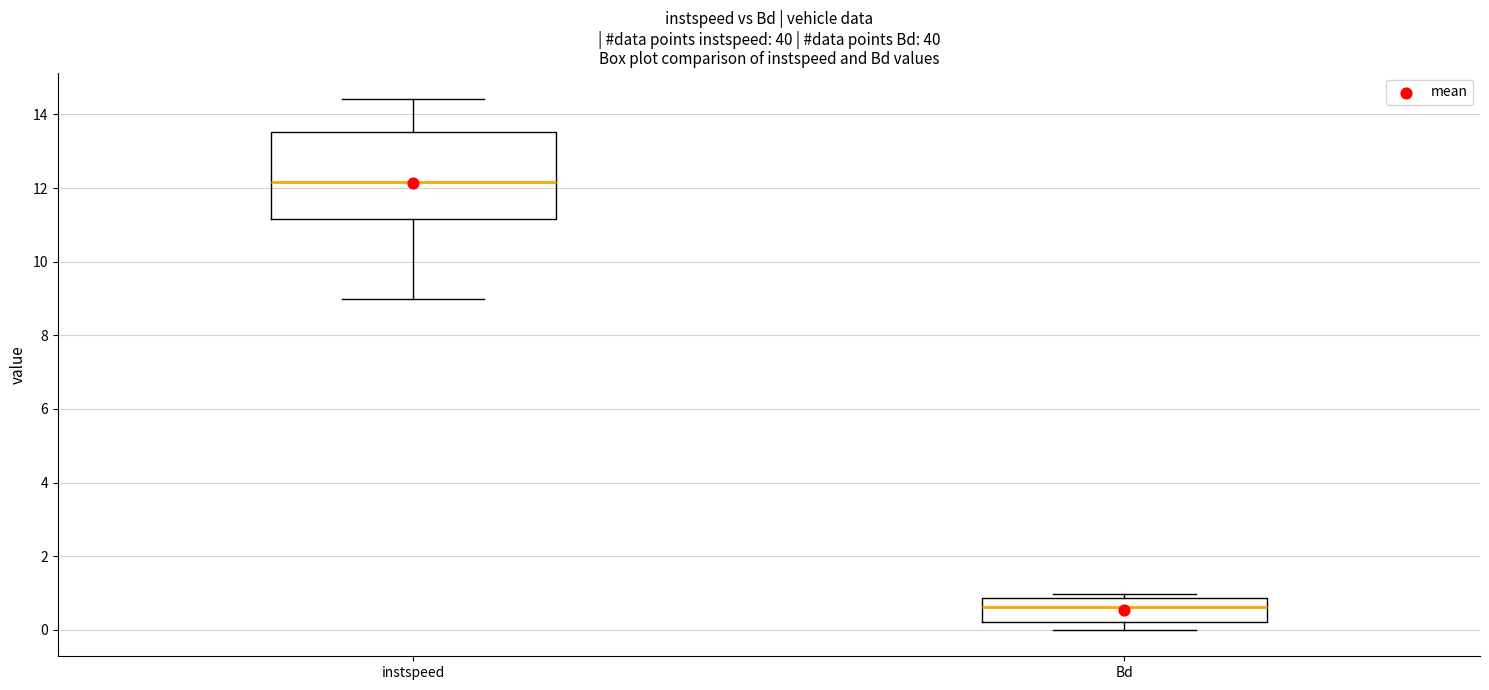

Reading left to right, transcribe this box plot: for each box, give where its median line is, the range the box spans, and where its two whiskers end, as read against the y-axis. The values are not printed on the chart, so give them approximately, as read against the axis.

instspeed: median 12.2, box 11.2 to 13.6, whiskers 9.0 to 14.4
Bd: median 0.6, box 0.2 to 0.8, whiskers 0.0 to 1.0